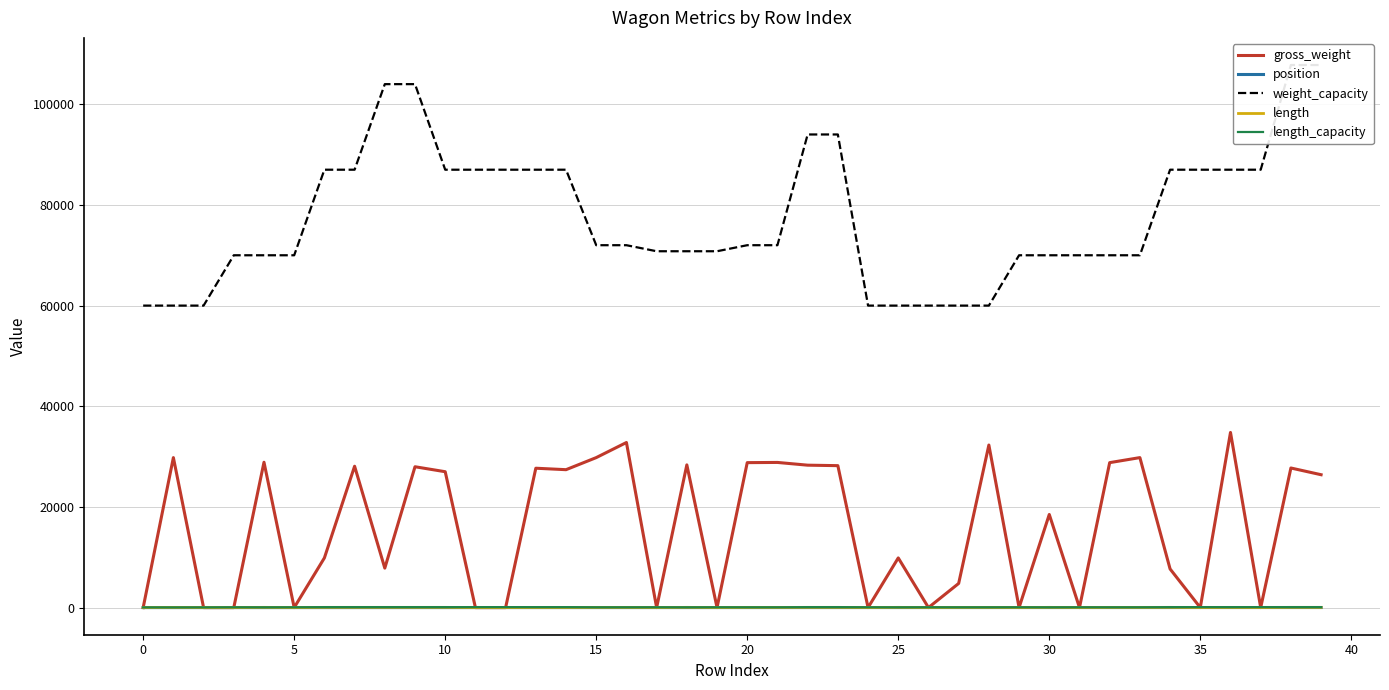

Which series ends up on top after the final intersection of gross_weight and length?

gross_weight